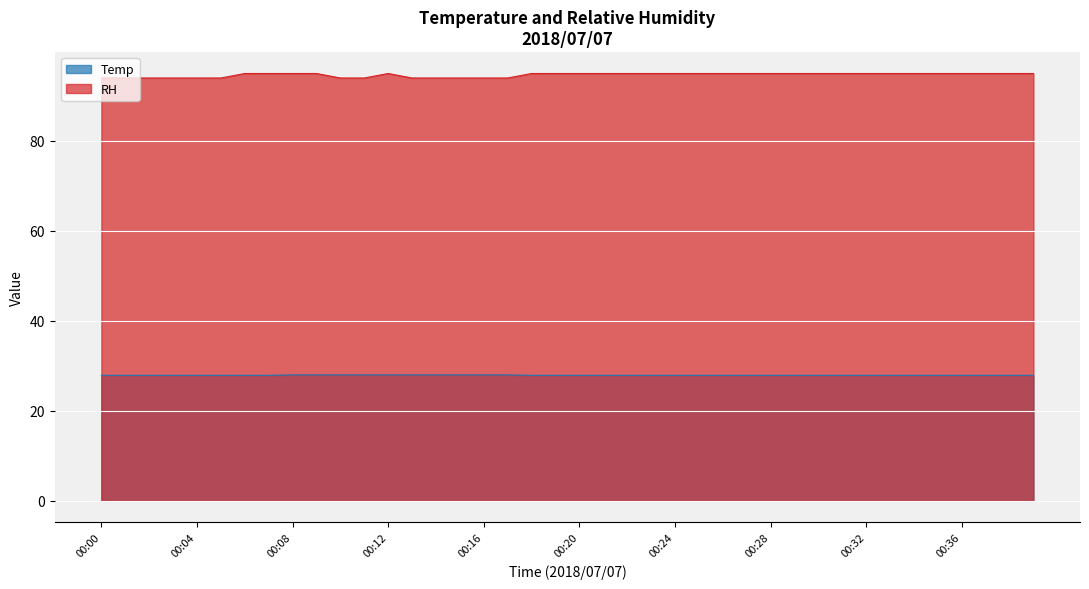

Reading left to right, list all the values displayed in this chart.

Temp: 00:00=27.9	00:01=27.9	00:02=27.9	00:03=27.9	00:04=27.9	00:05=27.9	00:06=27.9	00:07=27.9	00:08=28.0	00:09=28.0	00:10=28.0	00:11=28.0	00:12=28.0	00:13=28.0	00:14=28.0	00:15=28.0	00:16=28.0	00:17=28.0	00:18=27.9	00:19=27.9	00:20=27.9	00:21=27.9	00:22=27.9	00:23=27.9	00:24=27.9	00:25=27.9	00:26=27.9	00:27=27.9	00:28=27.9	00:29=27.9	00:30=27.9	00:31=27.9	00:32=27.9	00:33=27.9	00:34=27.9	00:35=27.9	00:36=27.9	00:37=27.9	00:38=27.9	00:39=27.9
RH: 00:00=94.0	00:01=94.0	00:02=94.0	00:03=94.0	00:04=94.0	00:05=94.0	00:06=95.0	00:07=95.0	00:08=95.0	00:09=95.0	00:10=94.0	00:11=94.0	00:12=95.0	00:13=94.0	00:14=94.0	00:15=94.0	00:16=94.0	00:17=94.0	00:18=95.0	00:19=95.0	00:20=95.0	00:21=95.0	00:22=95.0	00:23=95.0	00:24=95.0	00:25=95.0	00:26=95.0	00:27=95.0	00:28=95.0	00:29=95.0	00:30=95.0	00:31=95.0	00:32=95.0	00:33=95.0	00:34=95.0	00:35=95.0	00:36=95.0	00:37=95.0	00:38=95.0	00:39=95.0